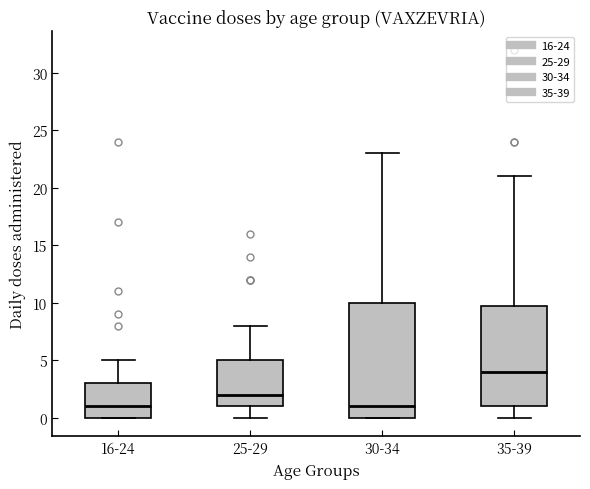

Reading left to right, transcribe this box plot: for each box, give where its median line is, the range the box spans, and where its two whiskers end, as read against the y-axis. The values are not printed on the chart, so give them approximately, as read against the axis.

16-24: median 1, box 0 to 3, whiskers 0 to 5
25-29: median 2, box 1 to 5, whiskers 0 to 8
30-34: median 1, box 0 to 10, whiskers 0 to 23
35-39: median 4, box 1 to 10, whiskers 0 to 21